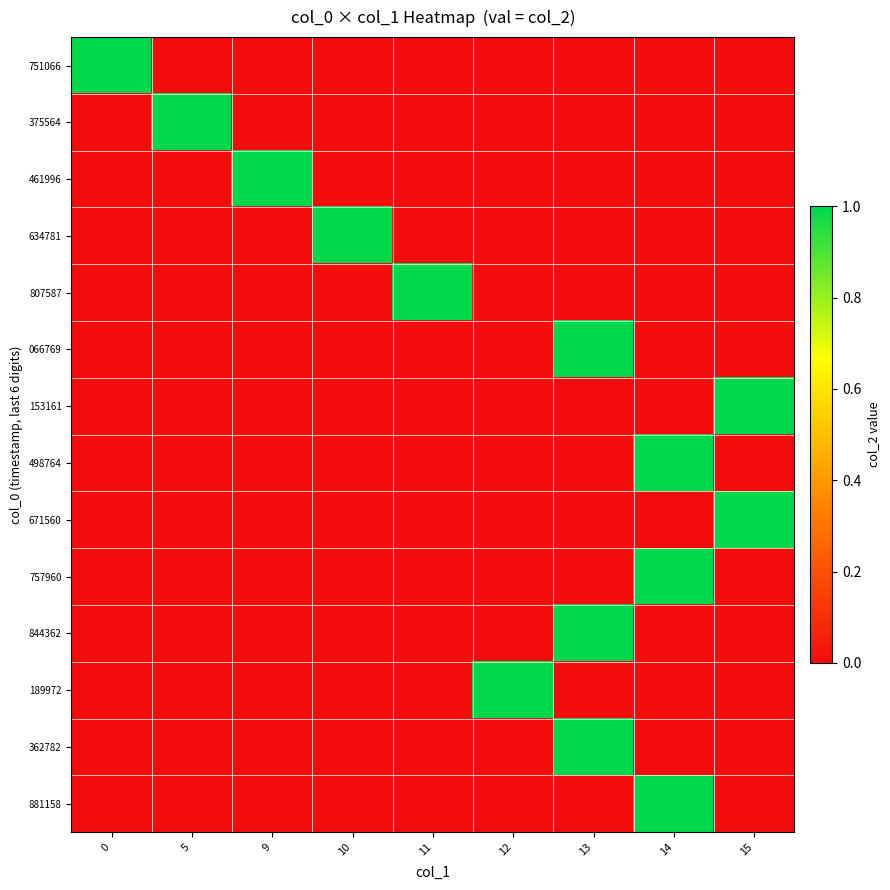

Which series has the largest total across all categories?

row_0